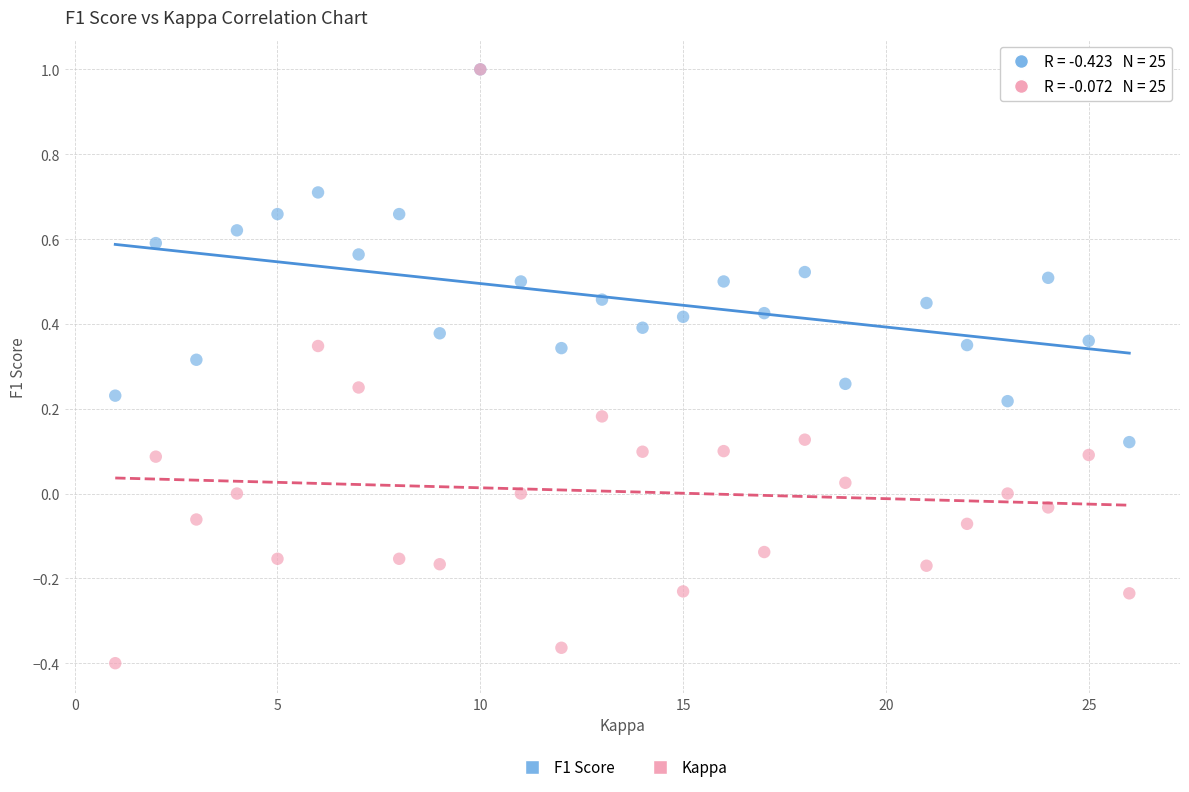

Which series has the largest Y range (max minus min)?

Kappa